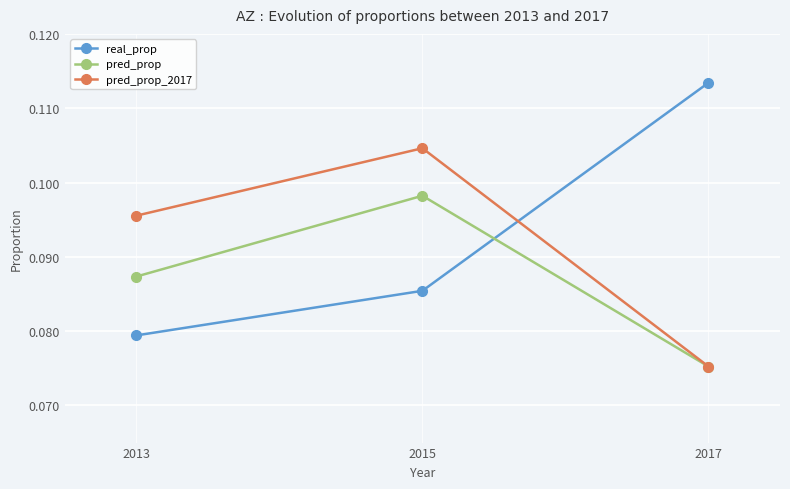

The value of pred_prop at 2015 is 0.2. True or false?

False